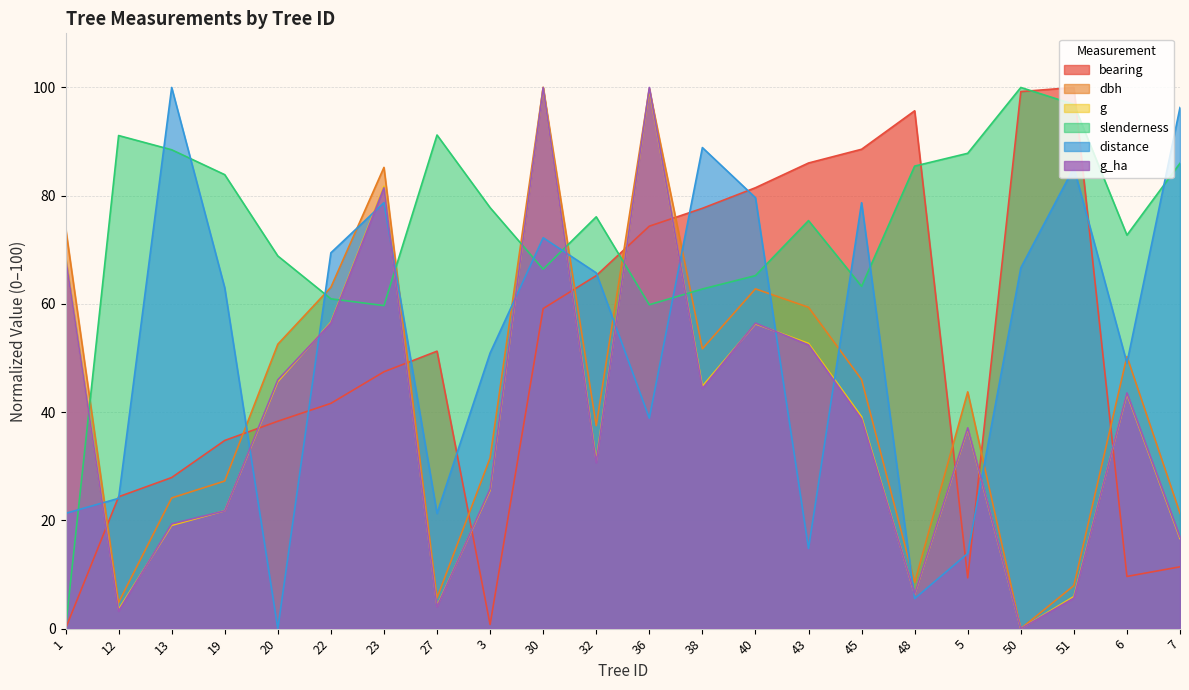

Rank the series by their maximum value, from lowest to highest.

bearing, dbh, g, slenderness, distance, g_ha